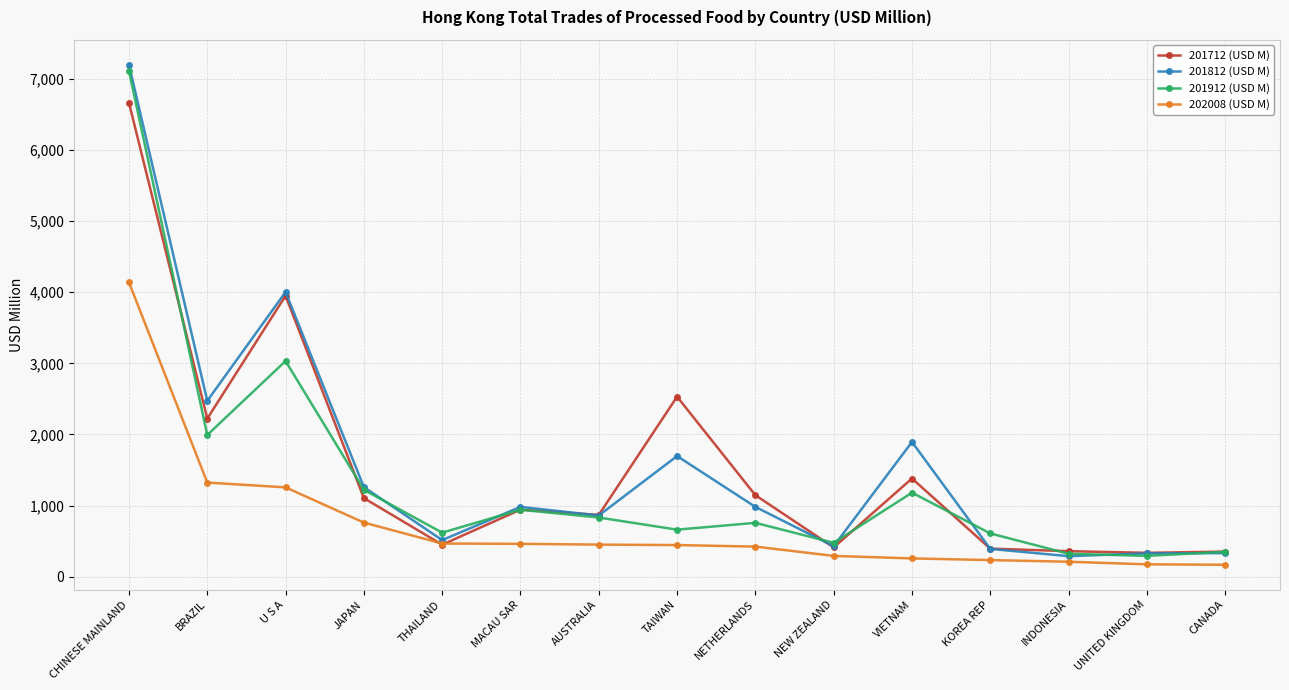

What position from the right is UNITED KINGDOM?

2